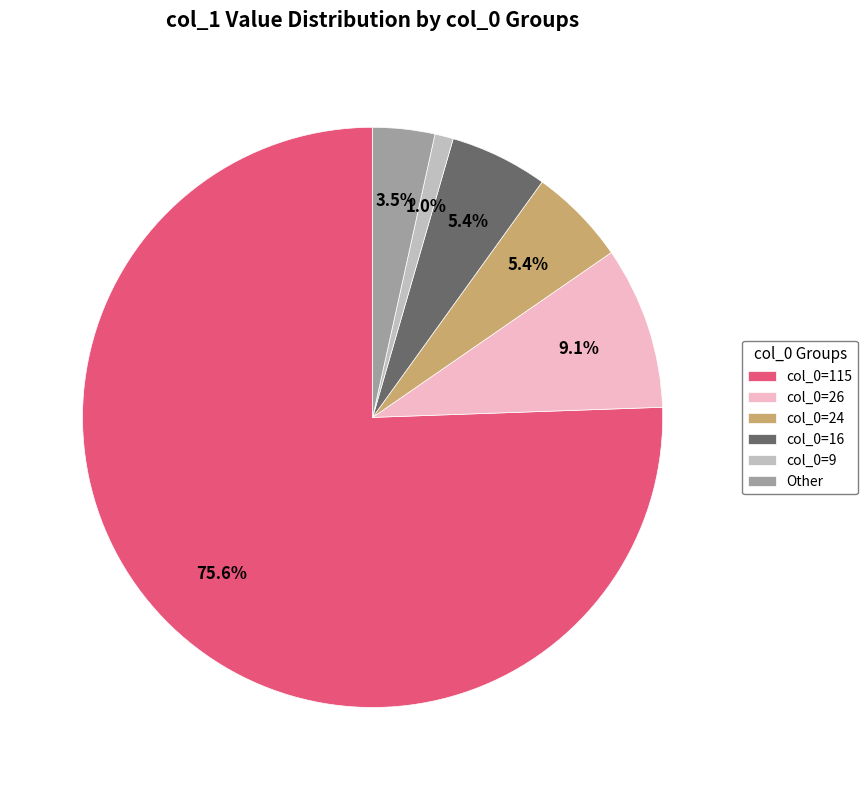

Combined, what portion of the pie is Other and col_0=24?

8.9%